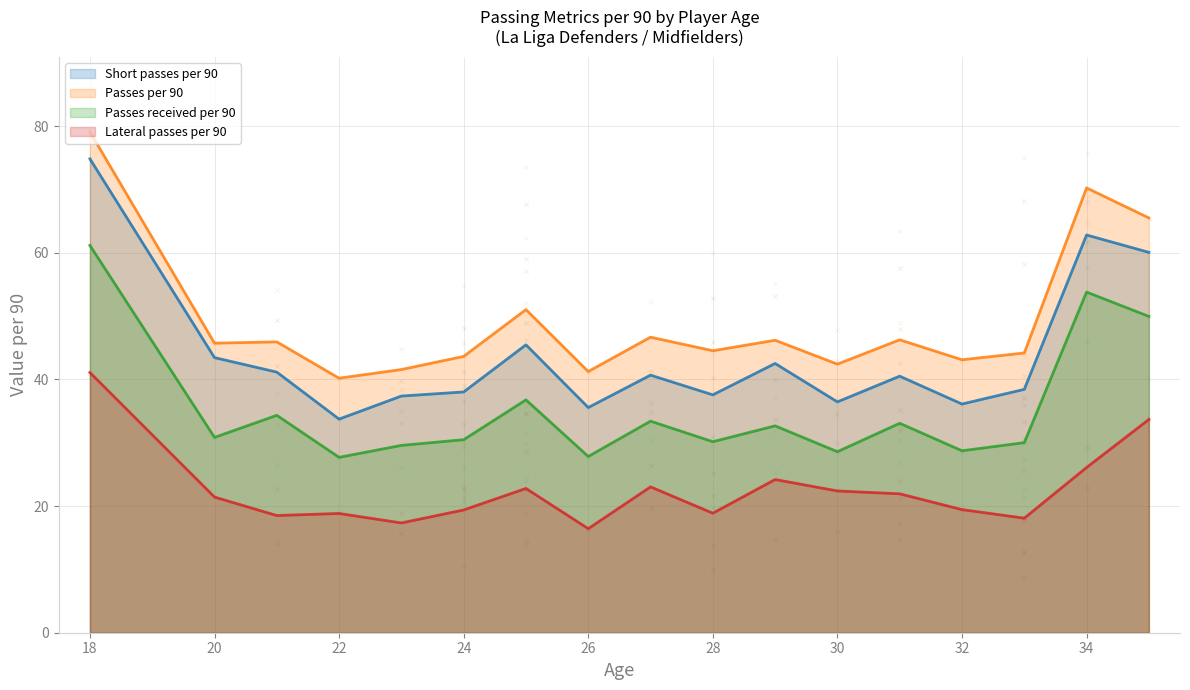

What is the total value across all series at 33?

129.3